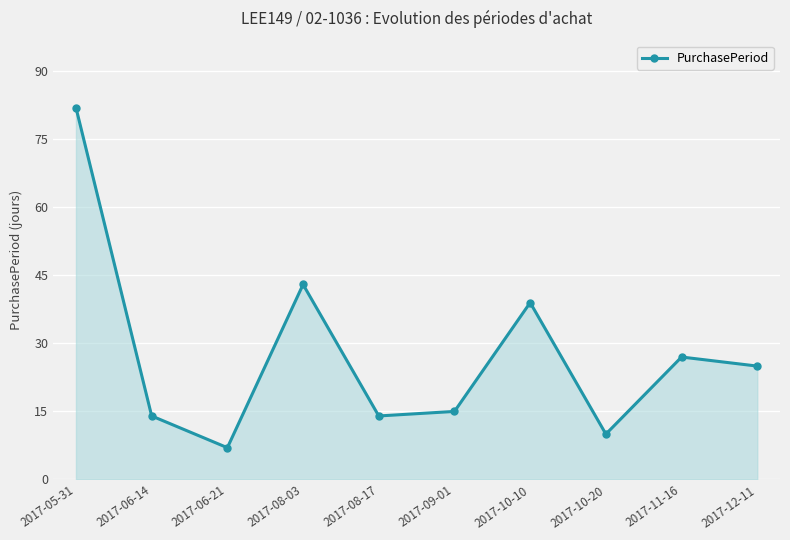

What is the smallest value displayed?

7